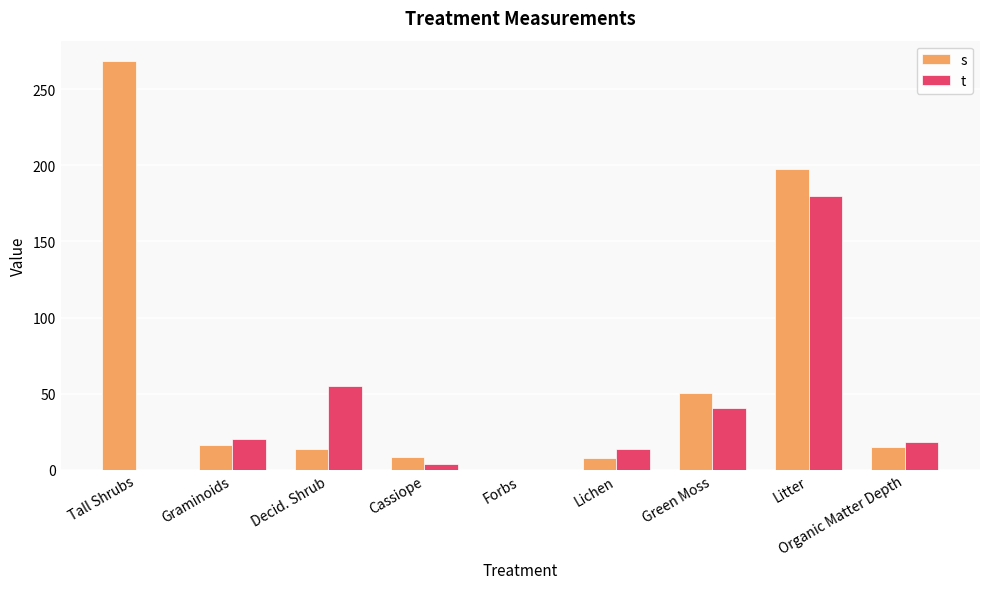

What is the sum of the t values at Litter and Graminoids?

200.3